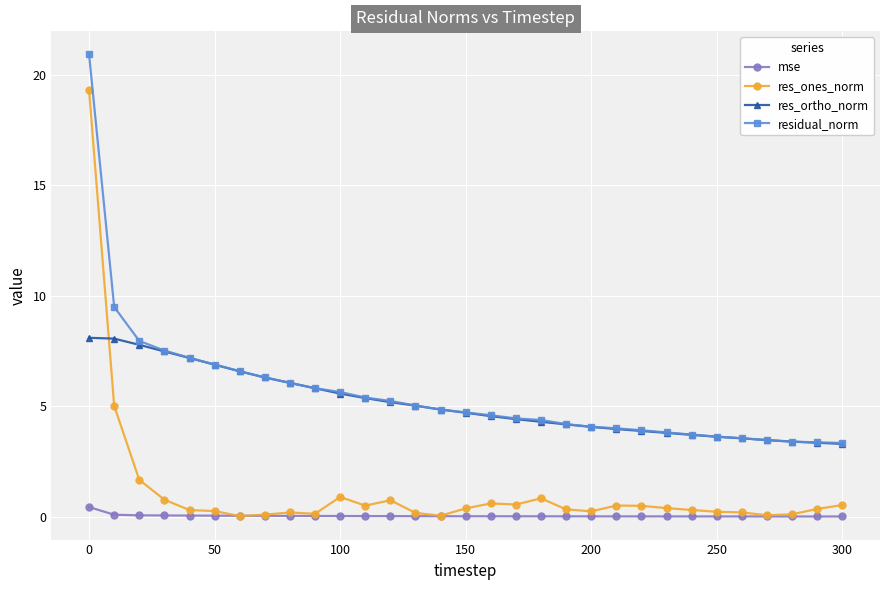

What is the maximum value shown in the chart?

20.9